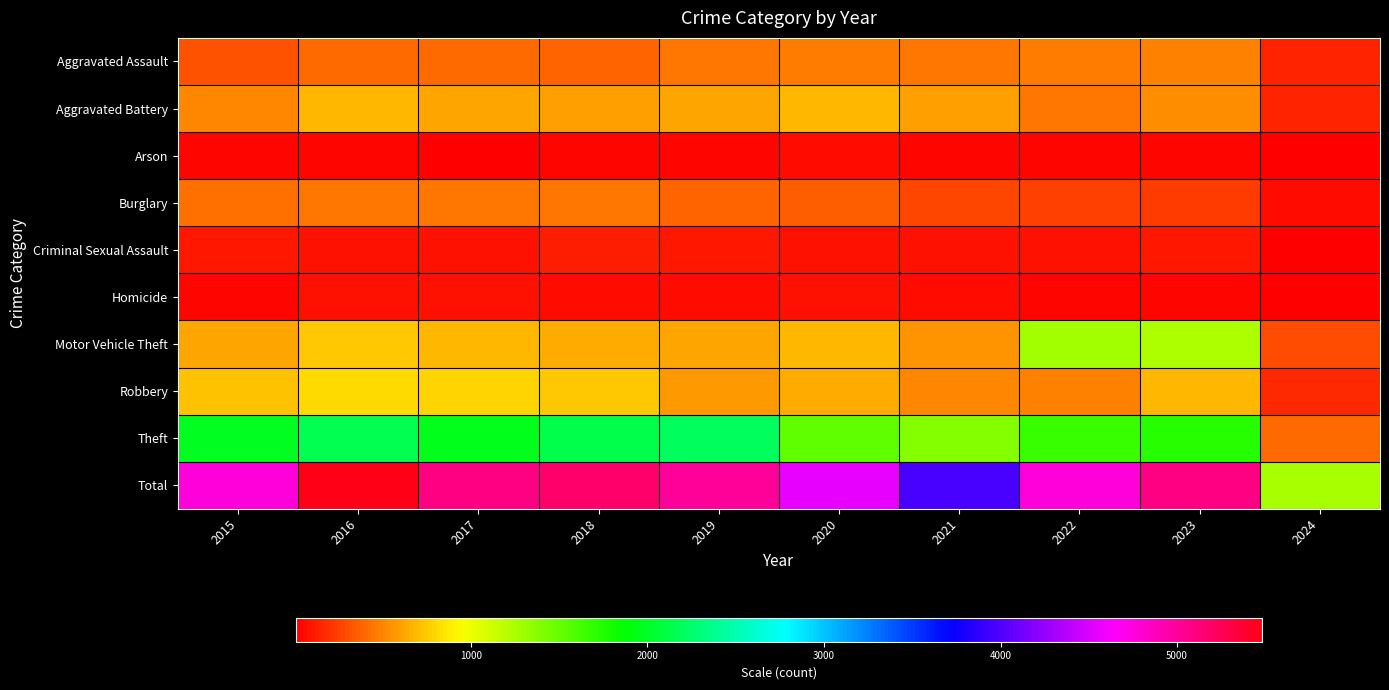

Reading right to left, list all the values displayed in this chart.

Aggravated Assault: 2024=138	2023=488	2022=458	2021=452	2020=466	2019=452	2018=392	2017=396	2016=402	2015=323
Aggravated Battery: 2024=138	2023=530	2022=446	2021=587	2020=686	2019=608	2018=600	2017=623	2016=691	2015=515
Arson: 2024=9	2023=39	2022=31	2021=43	2020=55	2019=32	2018=37	2017=23	2016=40	2015=35
Burglary: 2024=59	2023=224	2022=253	2021=280	2020=357	2019=383	2018=443	2017=453	2016=451	2015=421
Criminal Sexual Assault: 2024=26	2023=96	2022=93	2021=81	2020=89	2019=102	2018=123	2017=91	2016=87	2015=105
Homicide: 2024=12	2023=48	2022=49	2021=69	2020=81	2019=53	2018=56	2017=82	2016=87	2015=50
Motor Vehicle Theft: 2024=294	2023=1245	2022=1272	2021=560	2020=673	2019=611	2018=631	2017=680	2016=756	2015=614
Robbery: 2024=170	2023=690	2022=495	2021=506	2020=637	2019=577	2018=741	2017=780	2016=819	2015=726
Theft: 2024=413	2023=1720	2022=1664	2021=1392	2020=1512	2019=2190	2018=2140	2017=1968	2016=2148	2015=1981
Total: 2024=1259	2023=5080	2022=4761	2021=3970	2020=4556	2019=5008	2018=5163	2017=5096	2016=5481	2015=4770